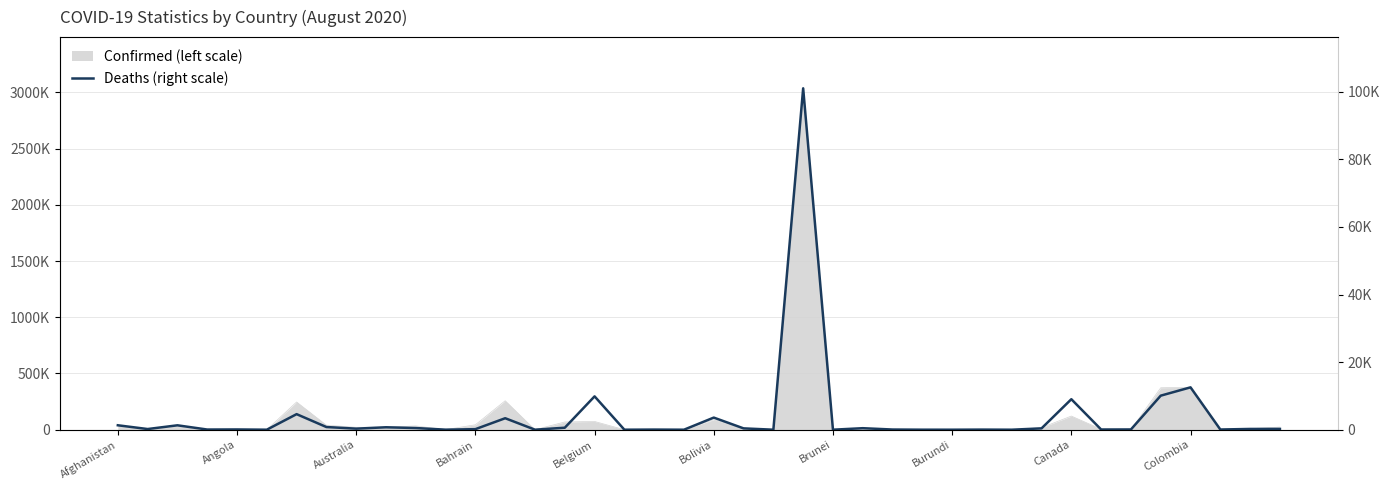

The chart shows a value of 75 at Angola. True or false?

True